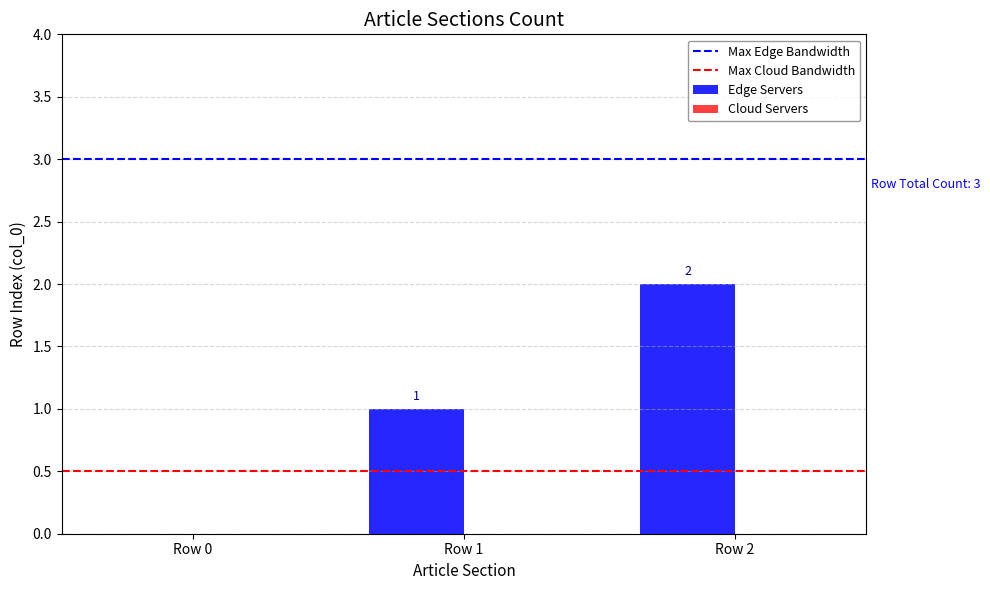

Is it true that the value at Row 0 is 0?

True